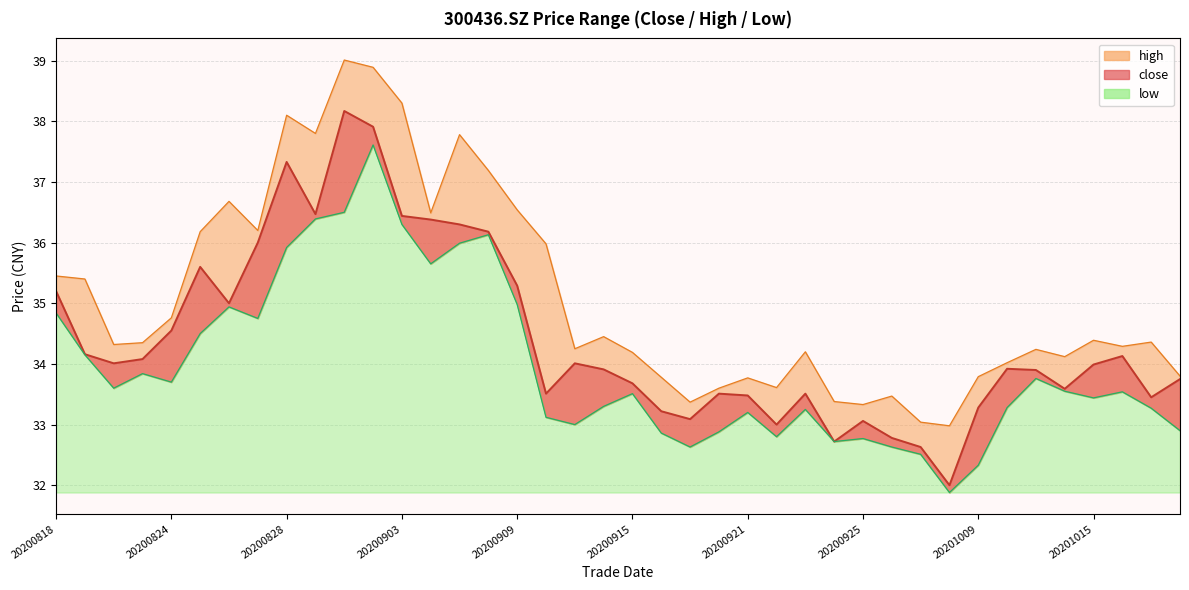

Is it true that close equals 50.5 at 20200928?

False